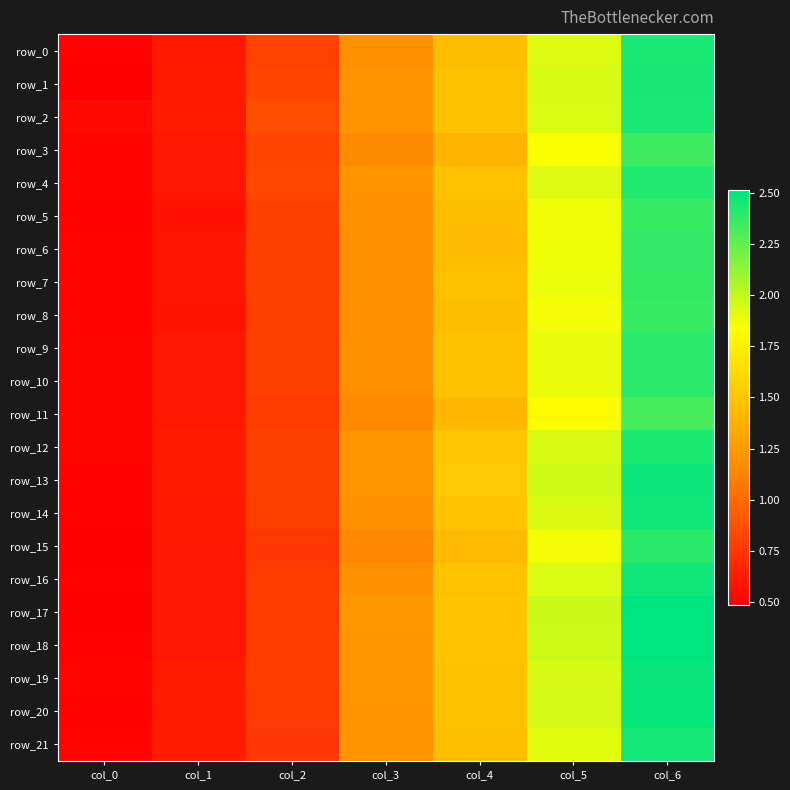

What is the highest value of the row_6 series?

2.4